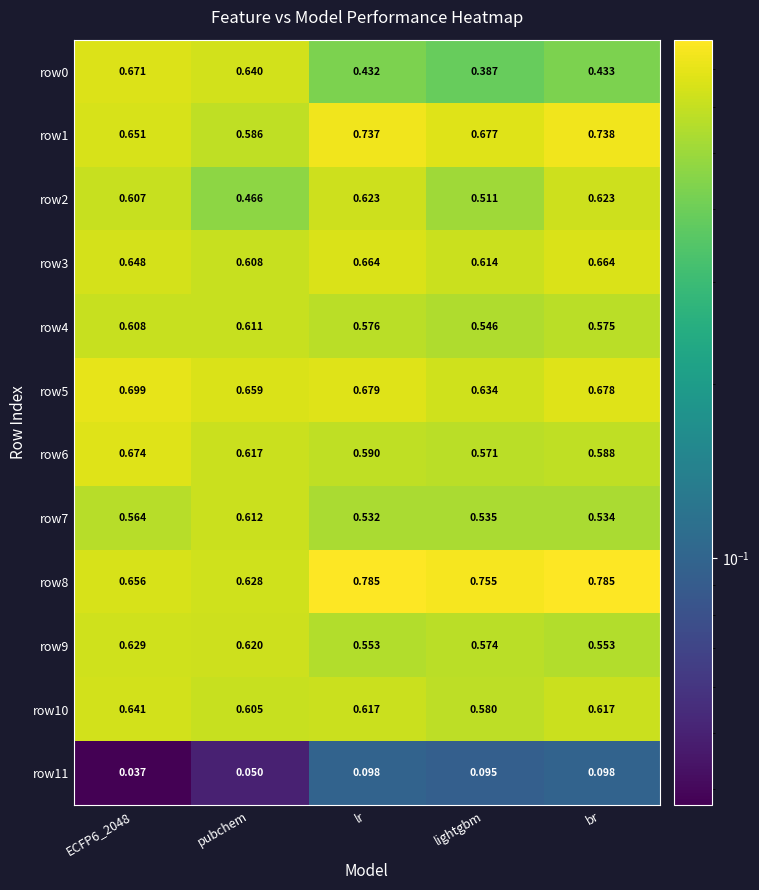

Is the value of row1 at br greater than the value of row10 at lr?

Yes